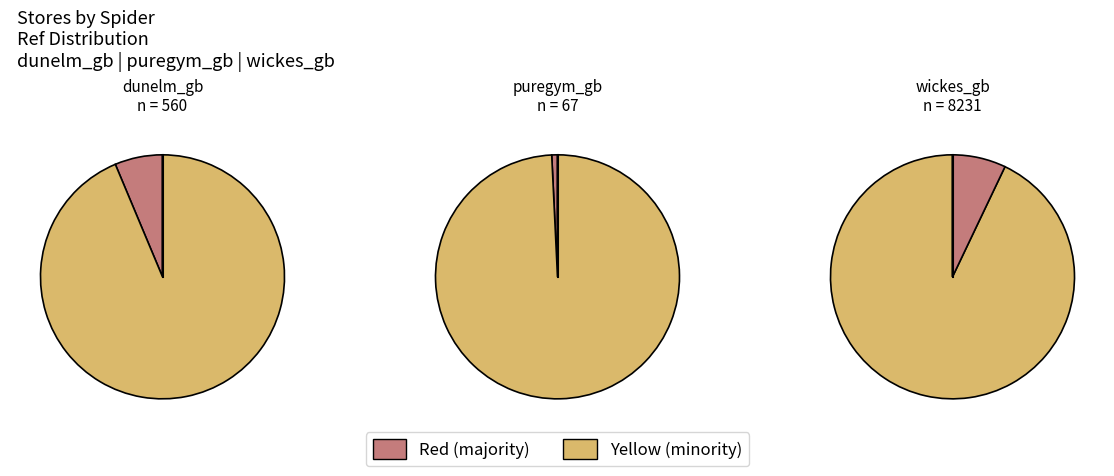

What is the ratio of the value at wickes_gb to the value at puregym_gb?

122.9